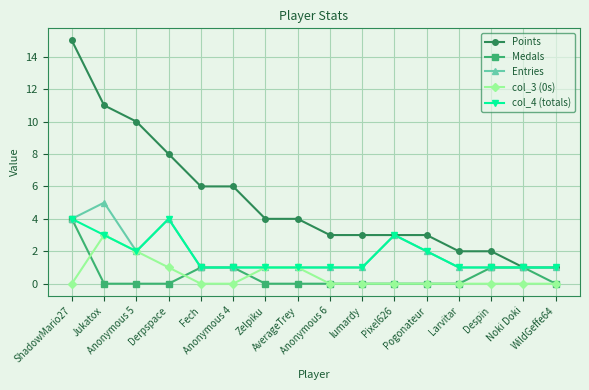

What is the total value across all series at ShadowMario27?

27